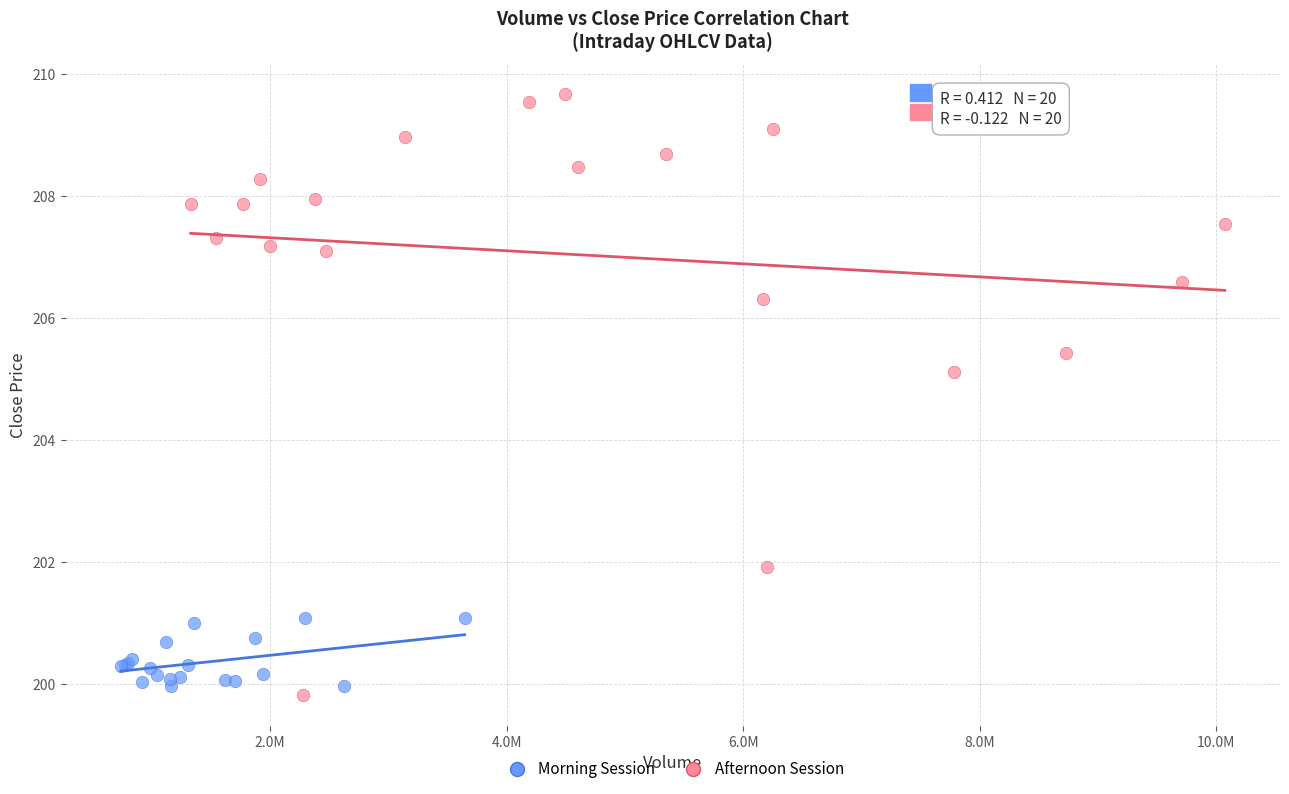

Which series contains the highest Y value?

Afternoon Session